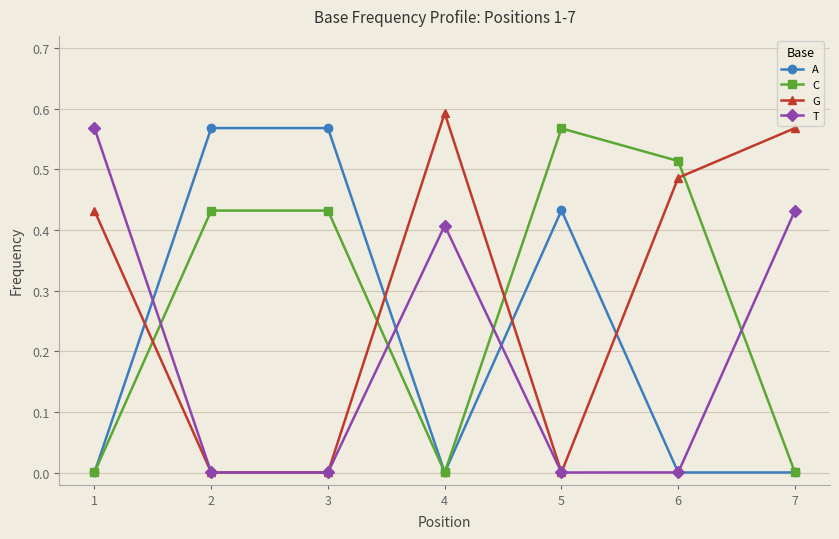

Which category has the highest value in the G series?

4